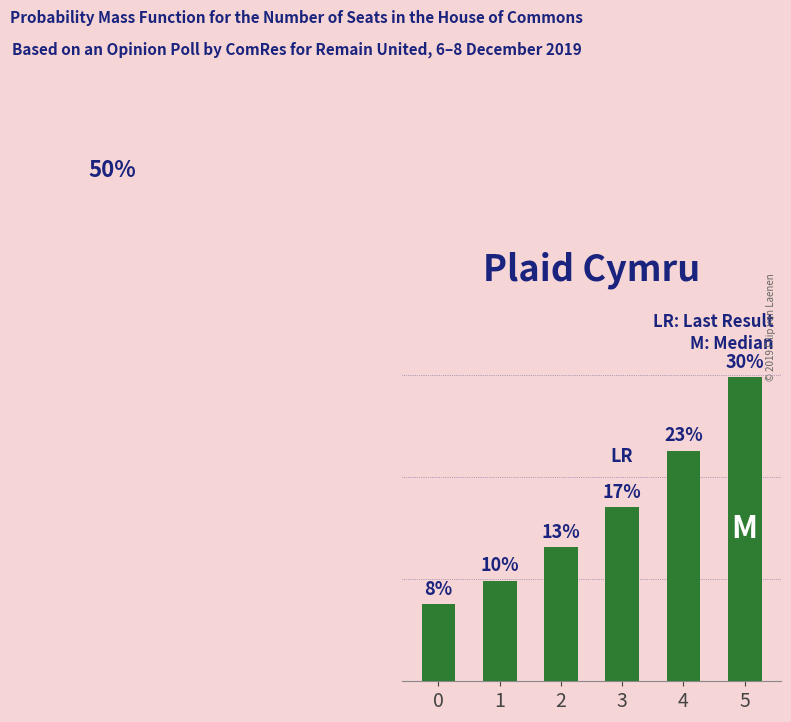

Does the chart contain any negative values?

No